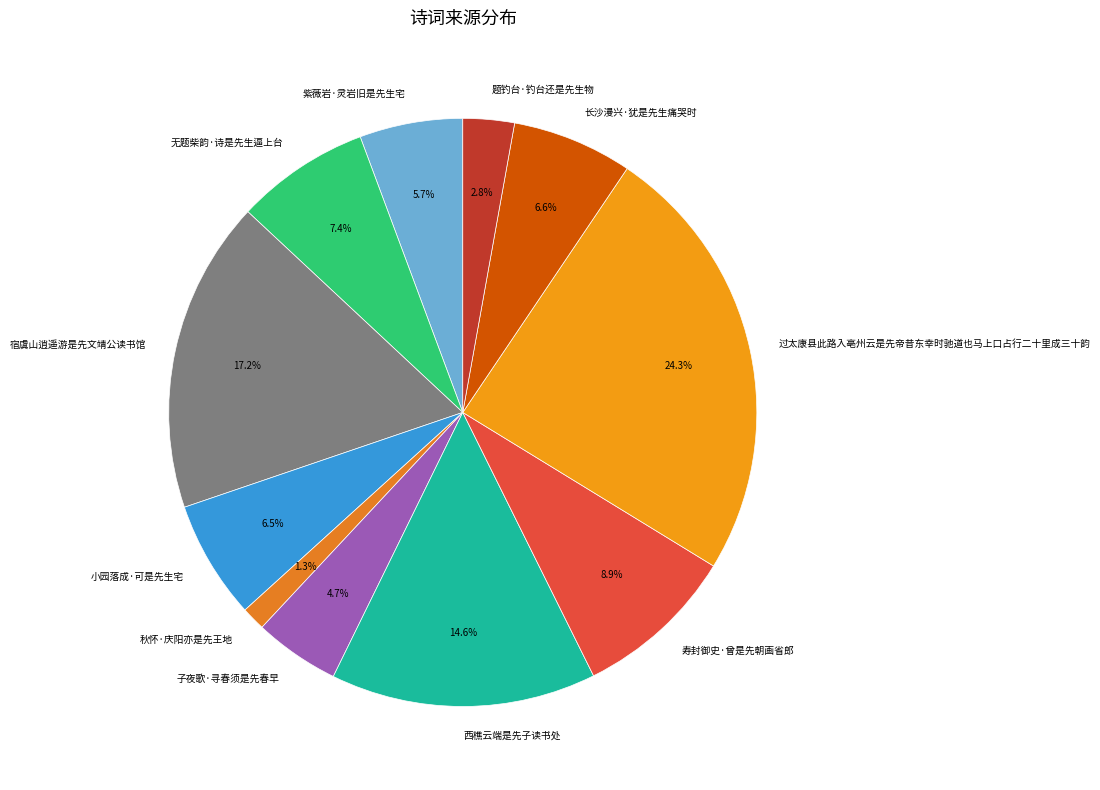

To the nearest percent, what portion does 无题柴韵·诗是先生逼上台 represent?

7%